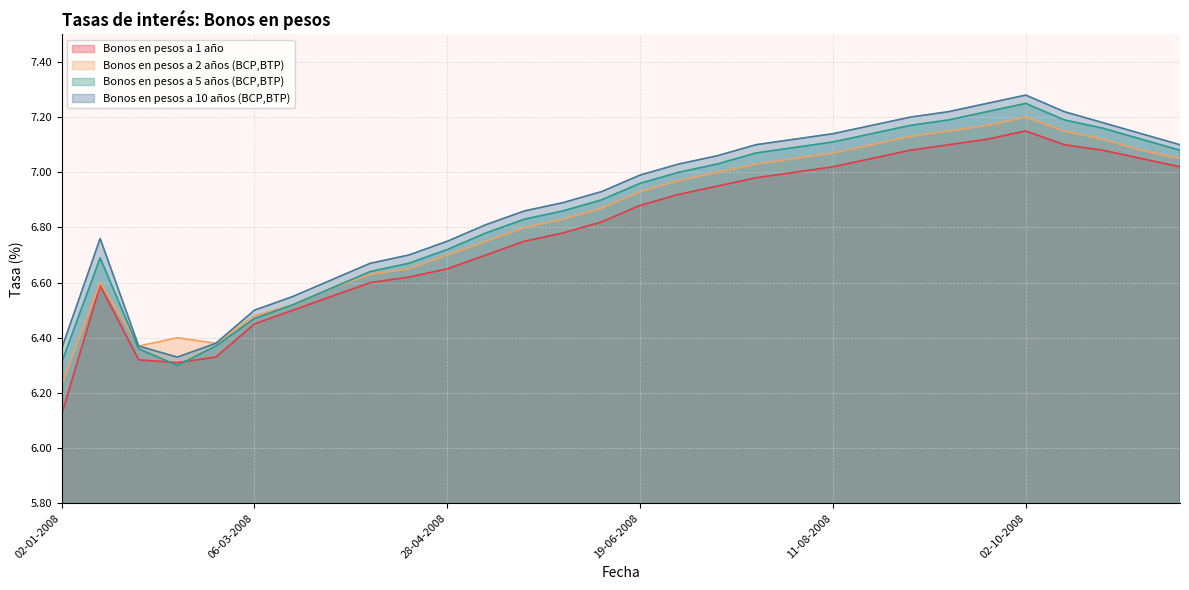

Rank the categories by Bonos en pesos a 10 años (BCP,BTP) value from highest to lowest.

02-10-2008, 22-09-2008, 11-09-2008, 13-10-2008, 01-09-2008, 23-10-2008, 21-08-2008, 11-08-2008, 03-11-2008, 31-07-2008, 21-07-2008, 13-11-2008, 10-07-2008, 30-06-2008, 19-06-2008, 09-06-2008, 29-05-2008, 19-05-2008, 08-05-2008, 14-01-2008, 28-04-2008, 17-04-2008, 07-04-2008, 27-03-2008, 17-03-2008, 06-03-2008, 25-02-2008, 25-01-2008, 02-01-2008, 05-02-2008